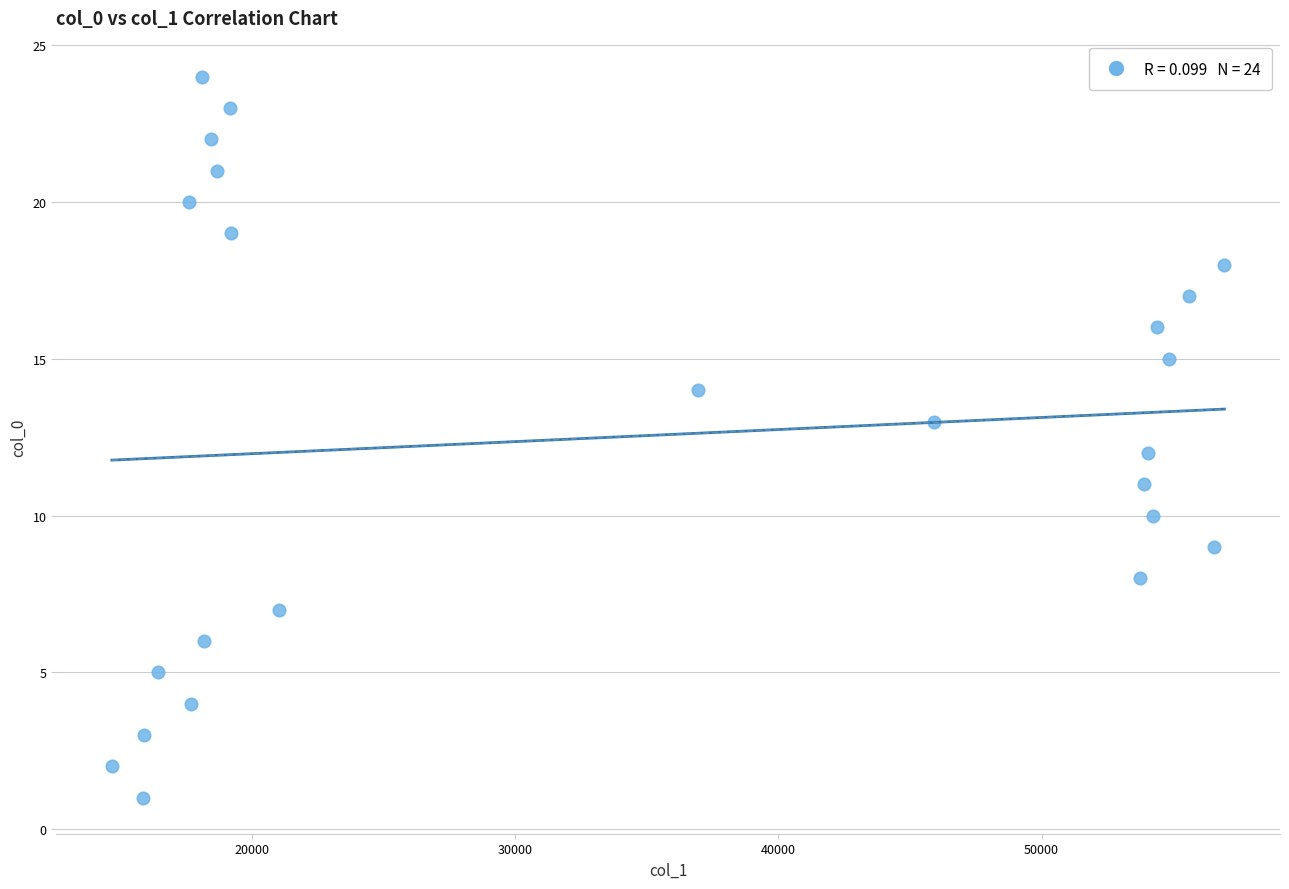

What is the range of Y values (max minus min)?

23